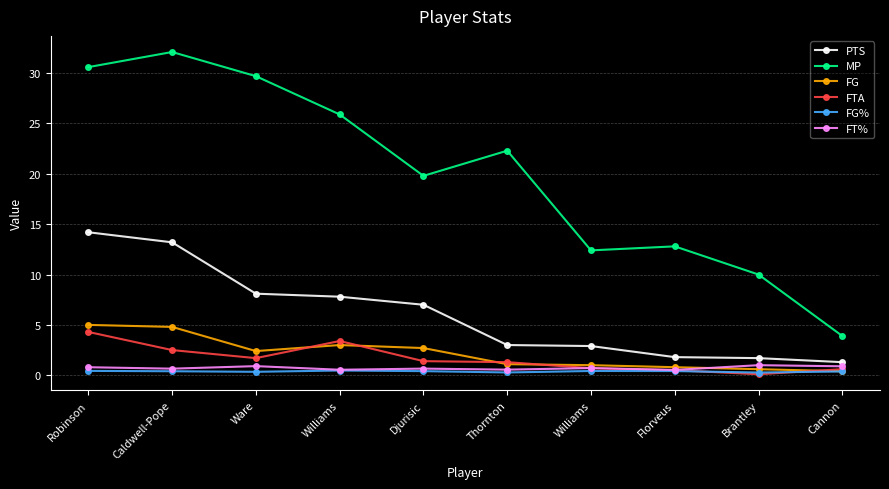

Reading right to left, extract all data points from this chart.

PTS: 1.3	1.7	1.8	2.9	3.0	7.0	7.8	8.1	13.2	14.2
MP: 3.9	10.0	12.8	12.4	22.3	19.8	25.9	29.7	32.1	30.6
FG: 0.4	0.6	0.8	1.0	1.1	2.7	3.0	2.4	4.8	5.0
FTA: 0.6	0.1	0.5	0.7	1.3	1.4	3.4	1.7	2.5	4.3
FG%: 0.4	0.3	0.4	0.4	0.3	0.4	0.5	0.3	0.4	0.4
FT%: 0.9	1.0	0.5	0.7	0.6	0.7	0.5	0.9	0.7	0.8